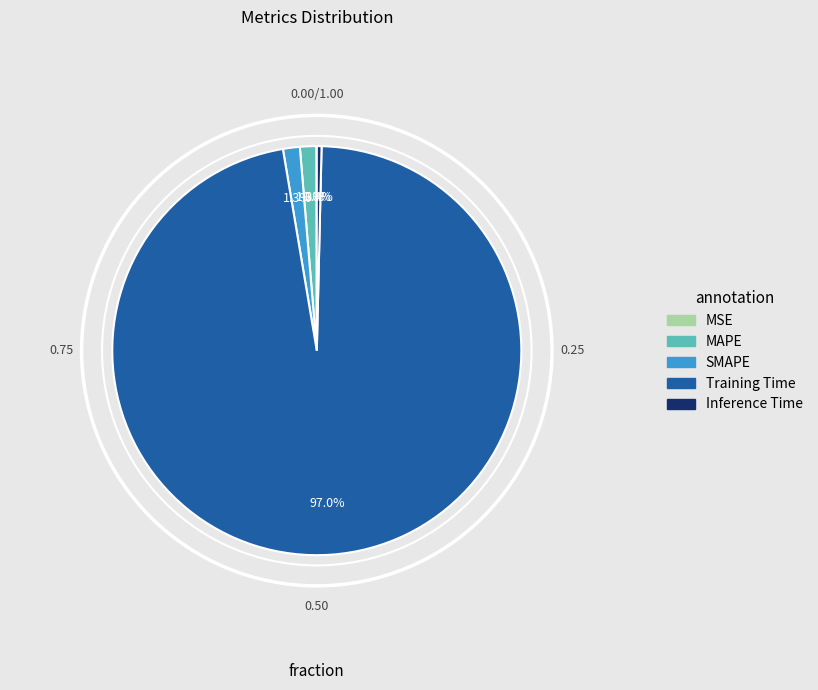

Between Inference Time and Training Time, which is larger?

Training Time